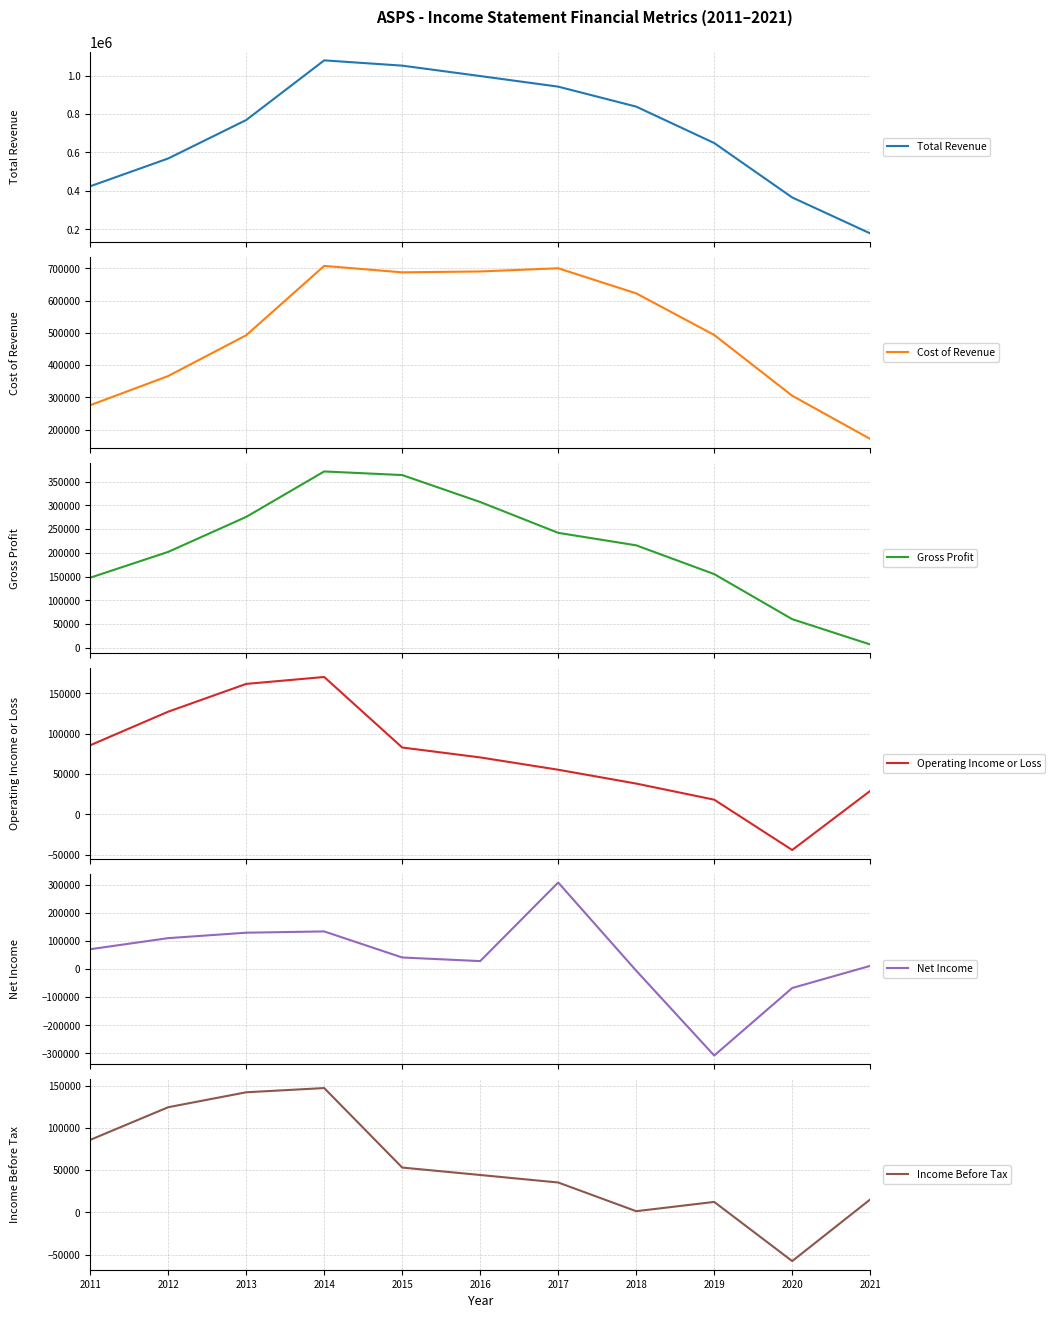

At 2021, list the series in order from largest to smallest.

Total Revenue, Cost of Revenue, Operating Income or Loss, Income Before Tax, Net Income, Gross Profit